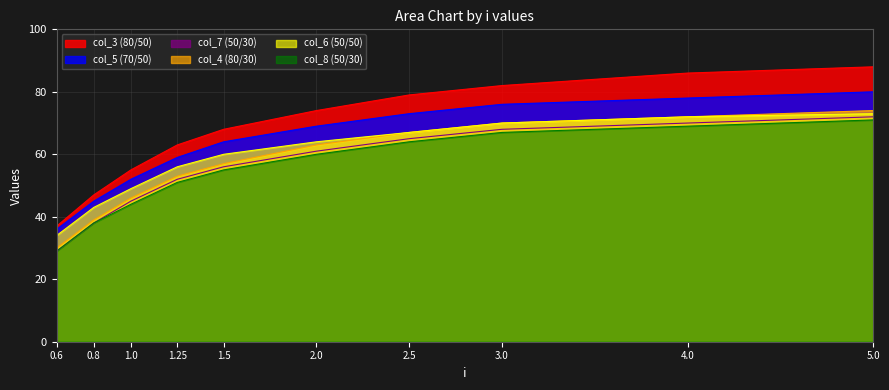

What is the label of the 9th point from the right?

0.8